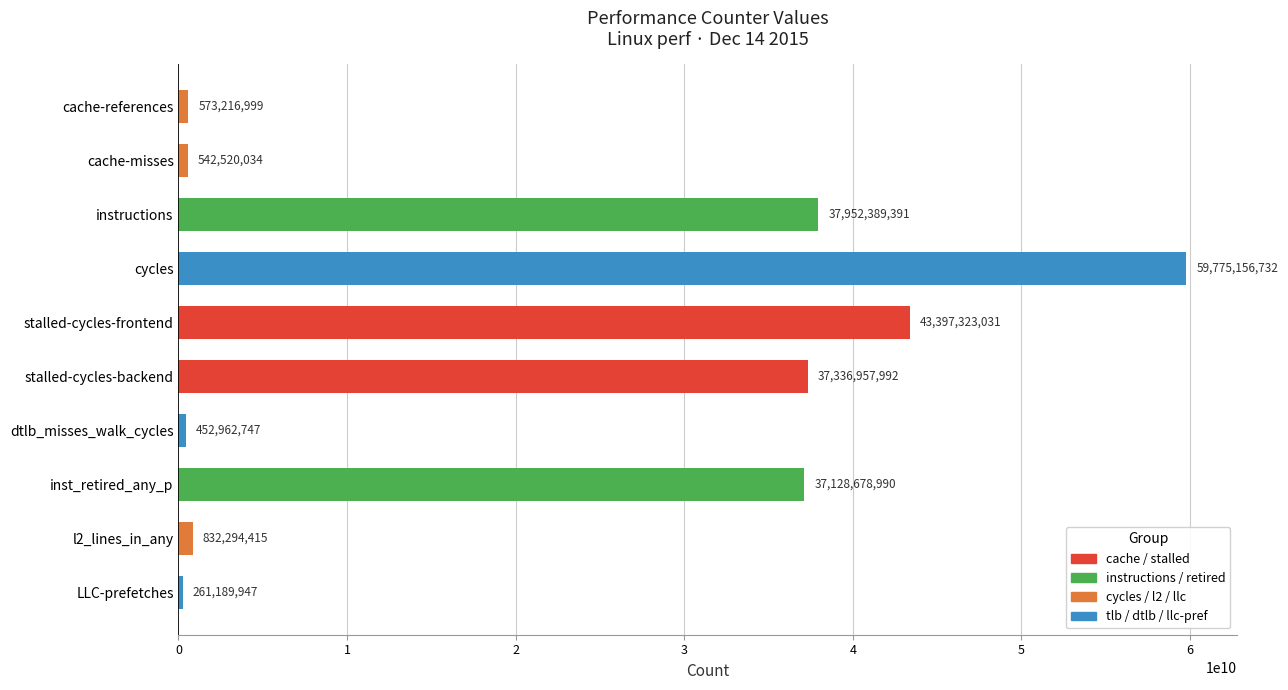

Reading top to bottom, what are all the values shown in this chart?

cache-references=573216999	cache-misses=542520034	instructions=37952389391	cycles=59775156732	stalled-cycles-frontend=43397323031	stalled-cycles-backend=37336957992	dtlb_misses_walk_cycles=452962747	inst_retired_any_p=37128678990	l2_lines_in_any=832294415	LLC-prefetches=261189947